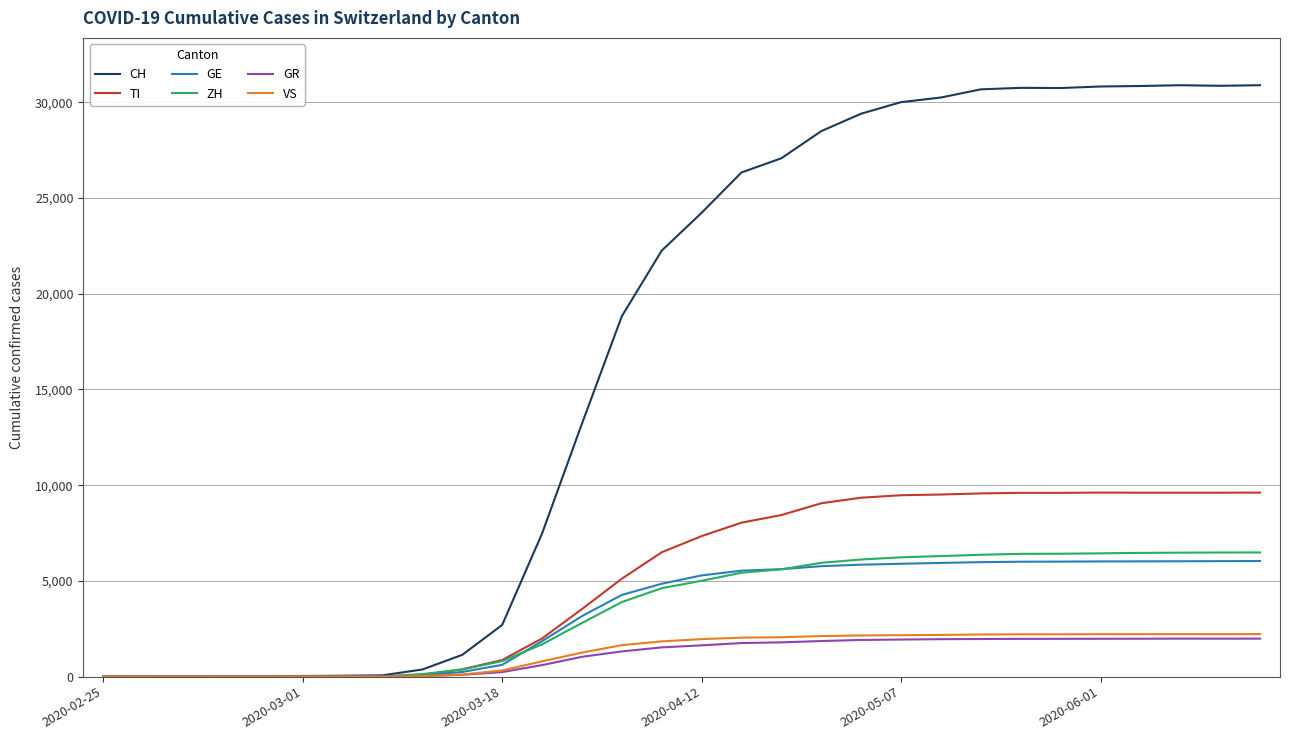

Which series has the largest range (max minus min)?

CH